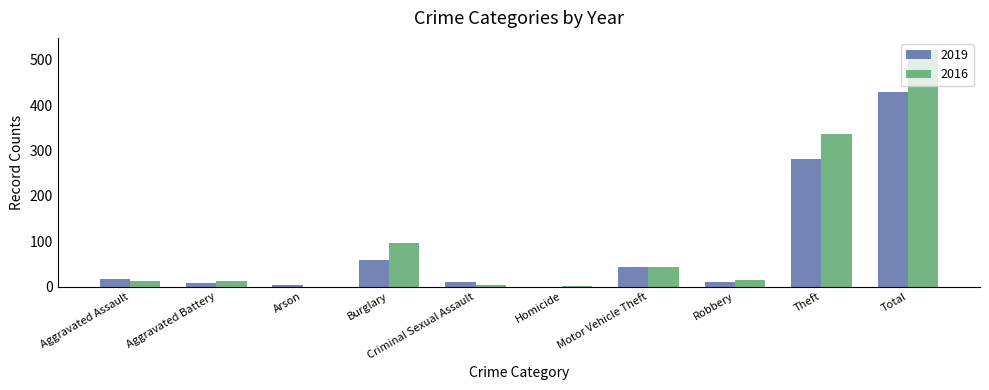

What is the sum of all 2016 values?

1044